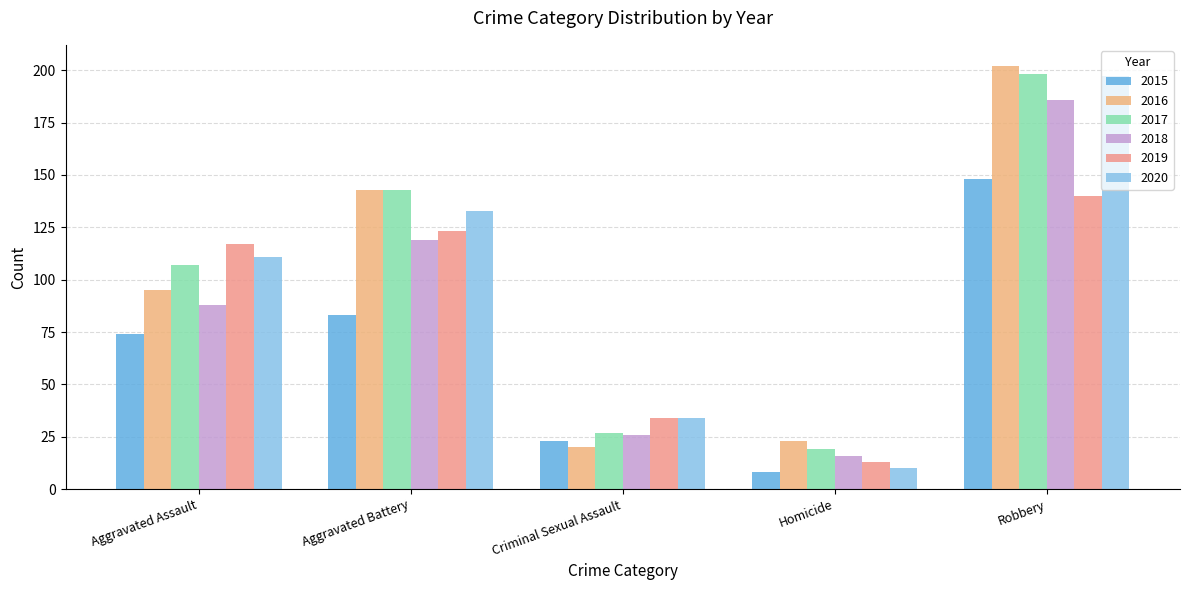

Reading left to right, extract all data points from this chart.

2015: 74	83	23	8	148
2016: 95	143	20	23	202
2017: 107	143	27	19	198
2018: 88	119	26	16	186
2019: 117	123	34	13	140
2020: 111	133	34	10	197